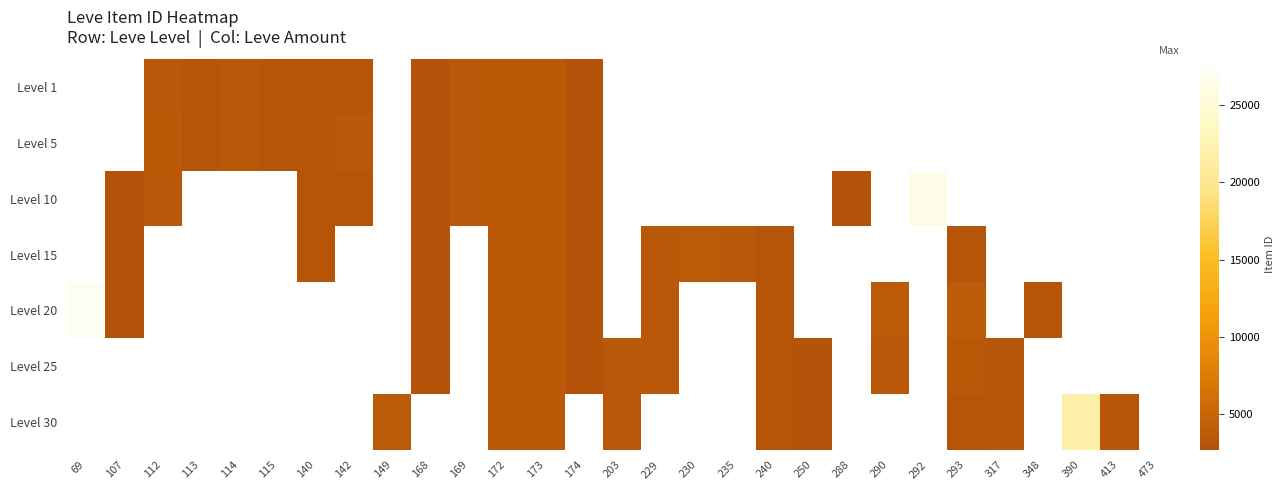

What value does the Level 20 series have at 348?

3053.0